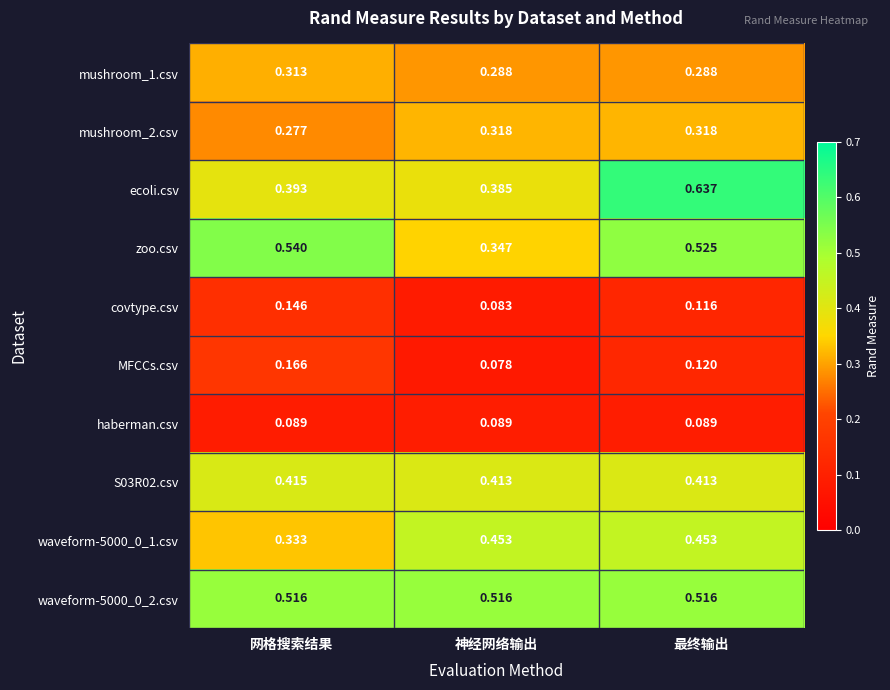

How many data points does each series have?

3